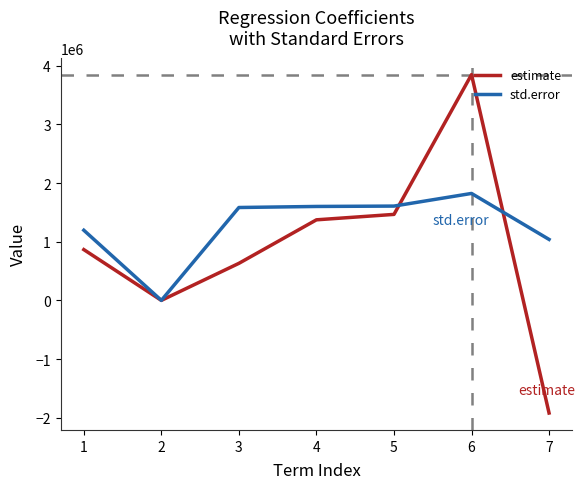

What is the maximum value shown in the chart?

3847777.1